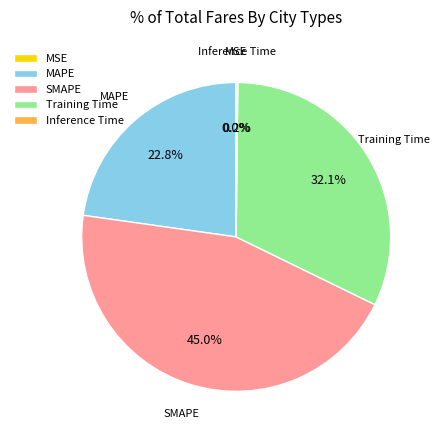

Is there any slice that represents more than half of the pie?

No